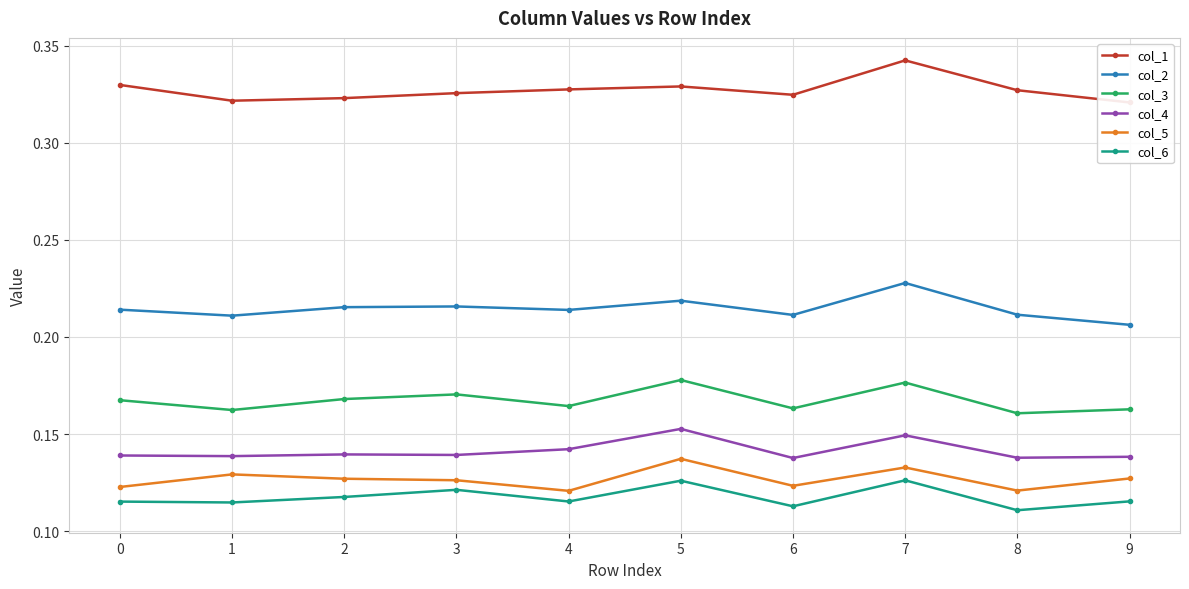

What is the total value across all series at 3?

1.1